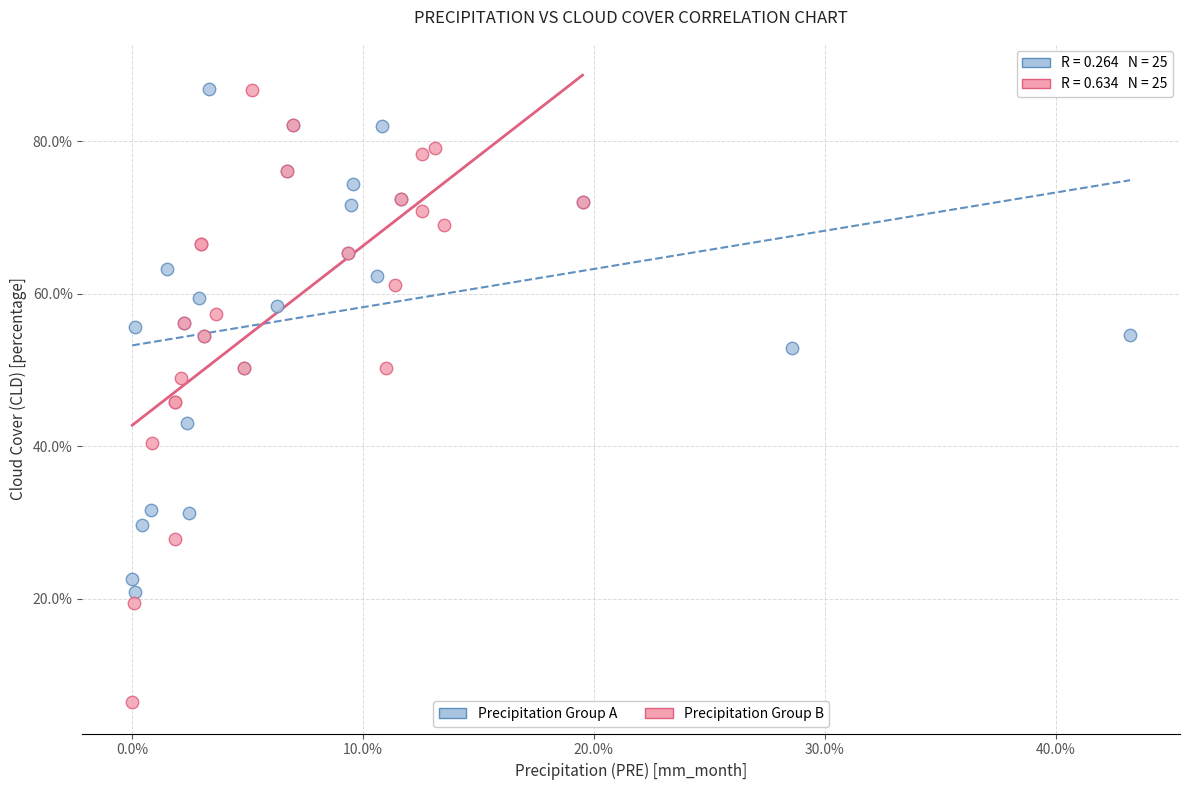

What are all the series names shown in the legend?

Precipitation Group A, Precipitation Group B